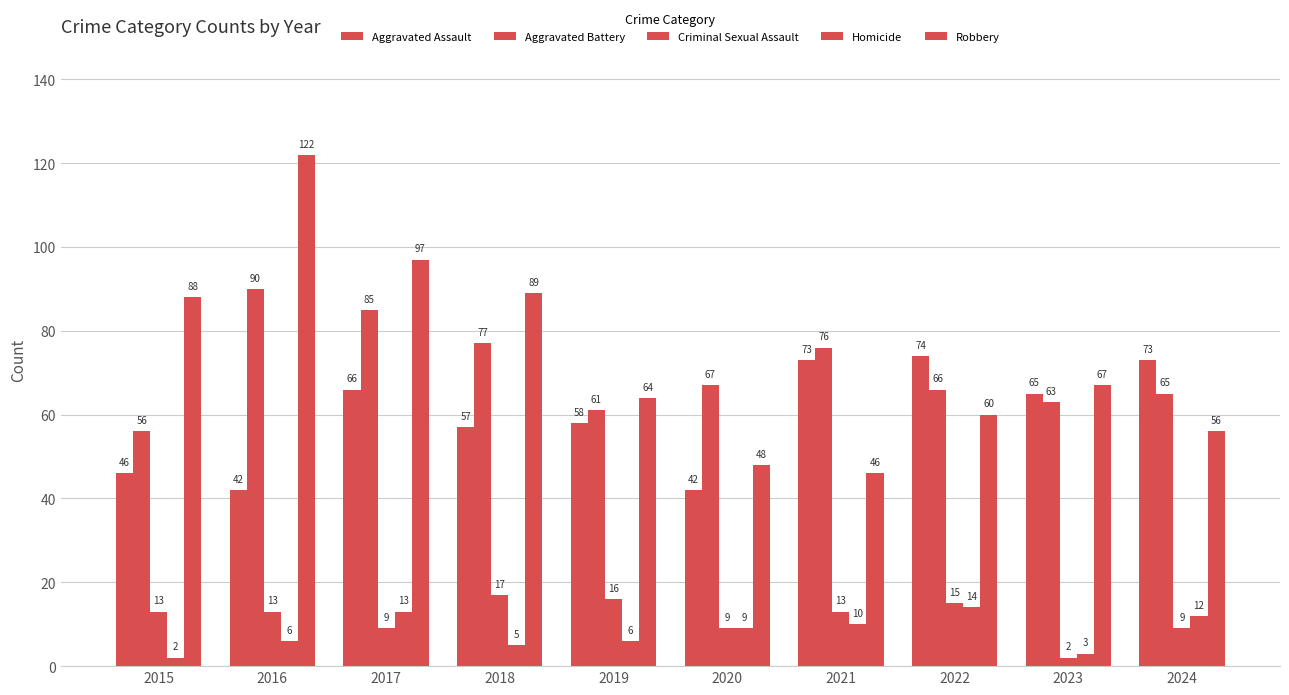

How many data points in Criminal Sexual Assault are less than 13?

4